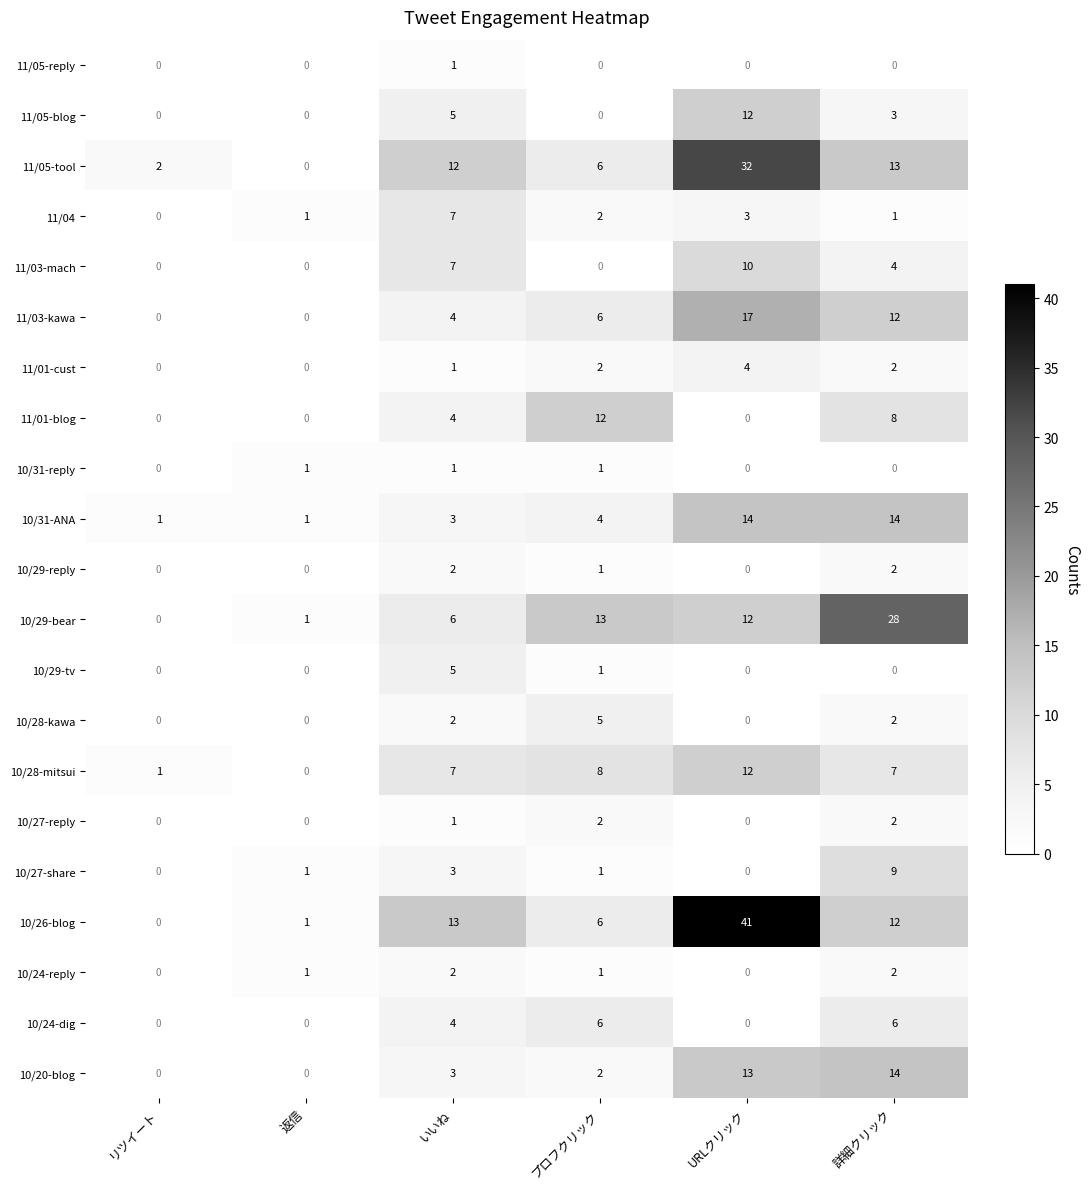

Is it true that 11/03-kawa equals 12 at 詳細クリック?

True